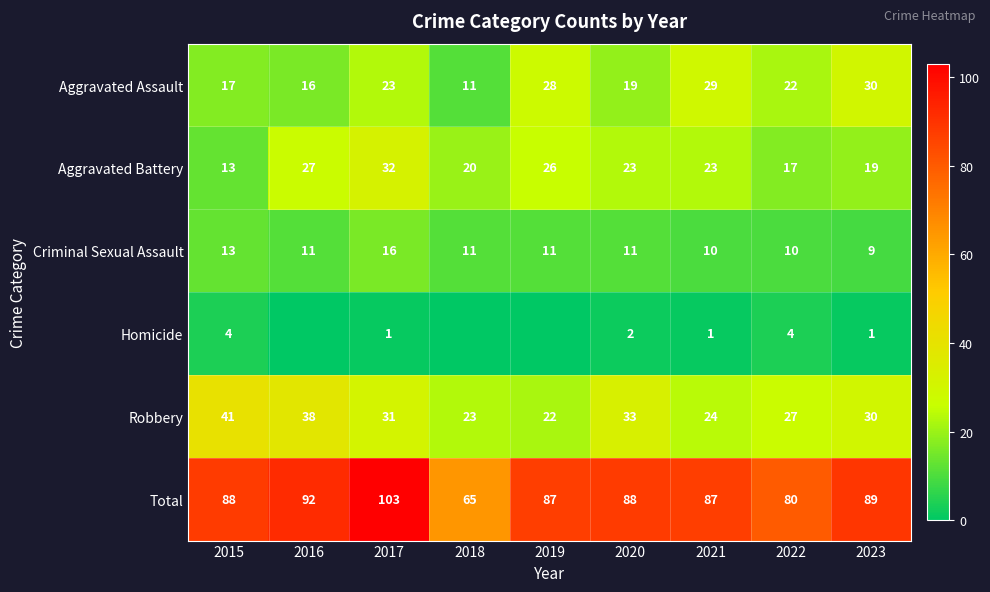

What is the highest value of the Aggravated Battery series?

32